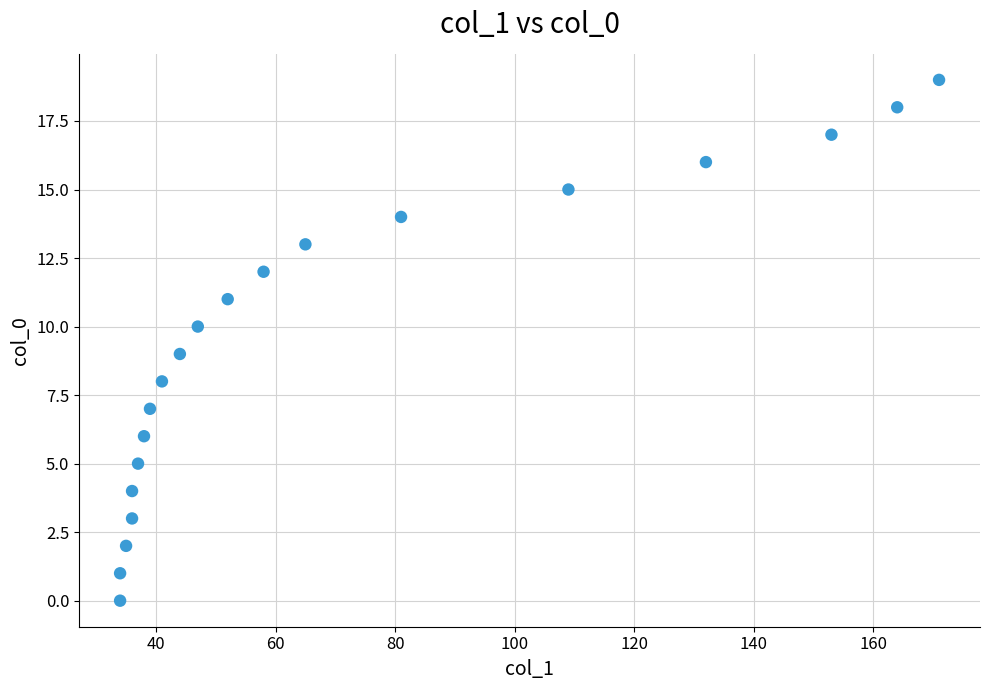

What is the range of X values (max minus min)?

137